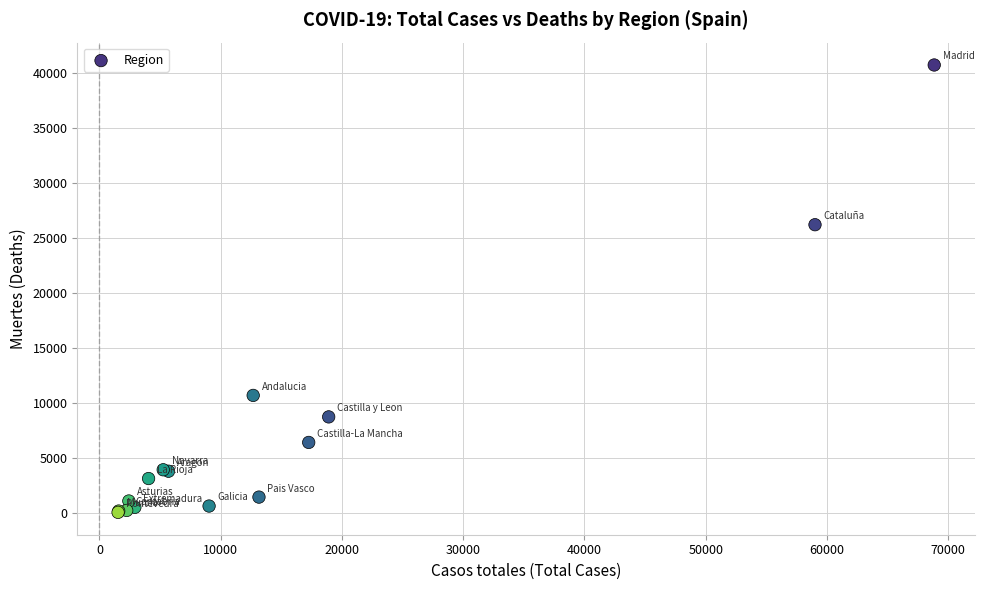

What Y value in the scatter plot is closest to 20383?

26203